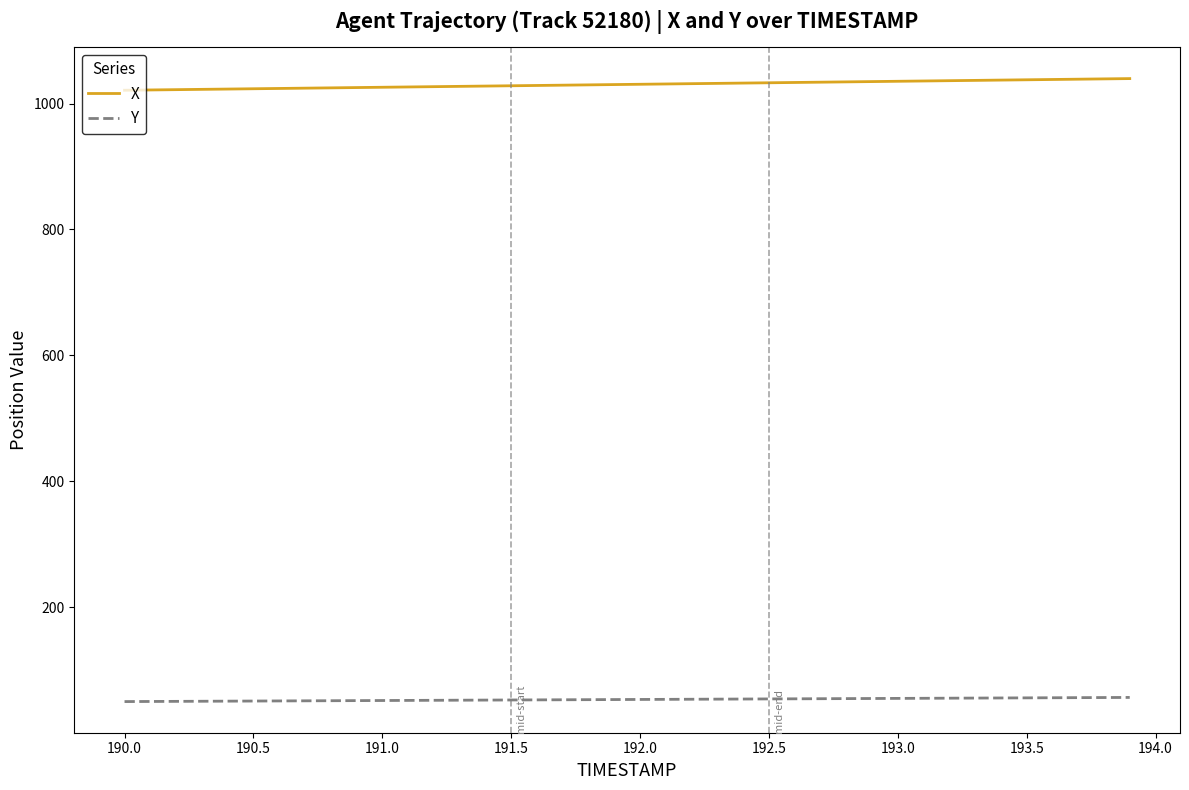

Does the chart display data point markers on the line(s)?

No